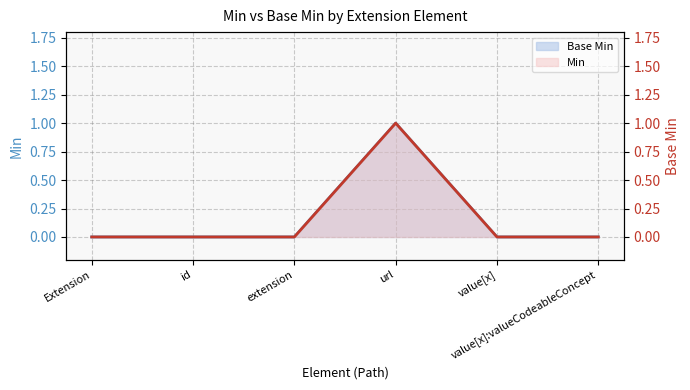

Which series has the widest spread of values?

Base Min